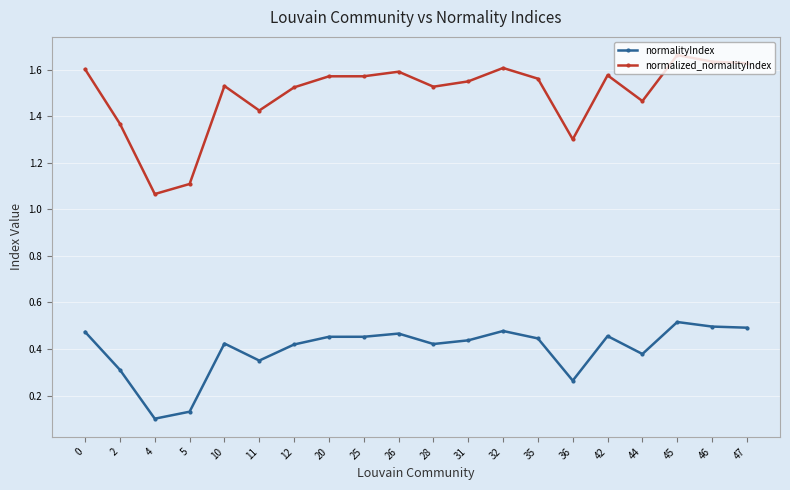

Where is normalityIndex nearest to the value 0?

4